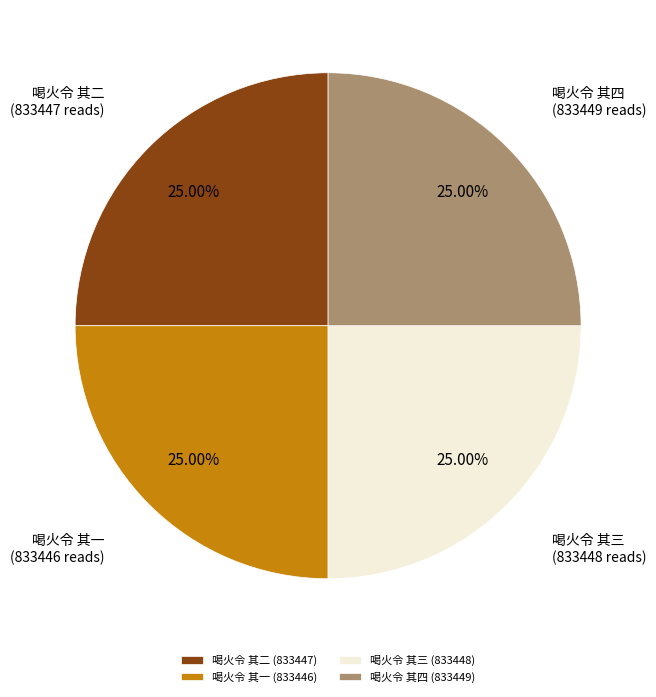

Is it true that 喝火令 其四 is 25% of the pie?

True